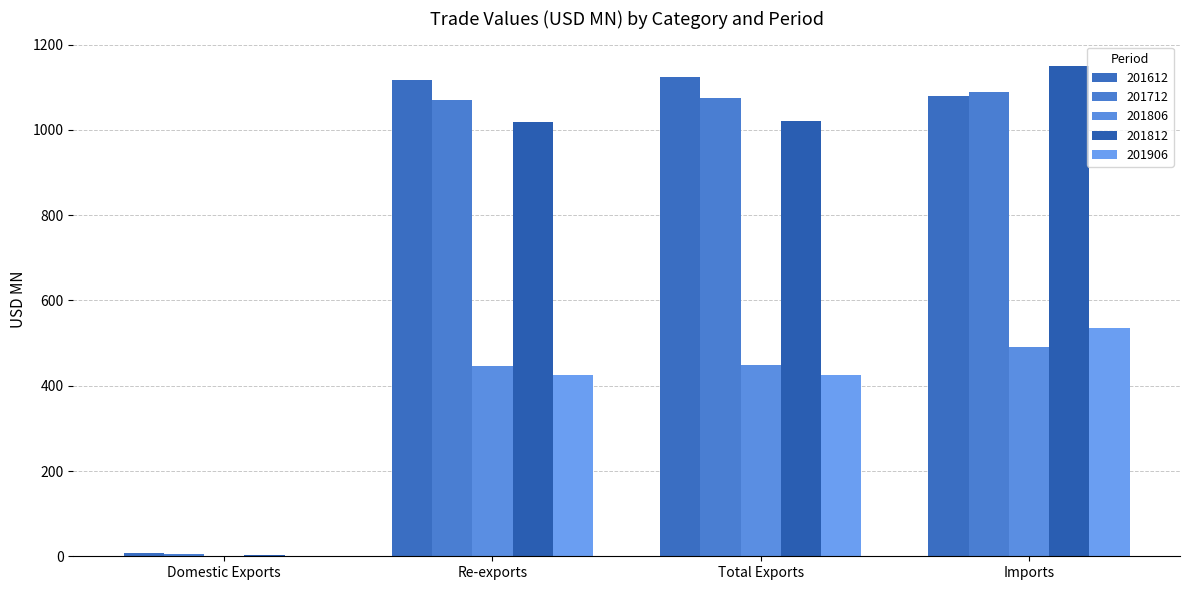

Which category has the lowest value across all series?

Domestic Exports